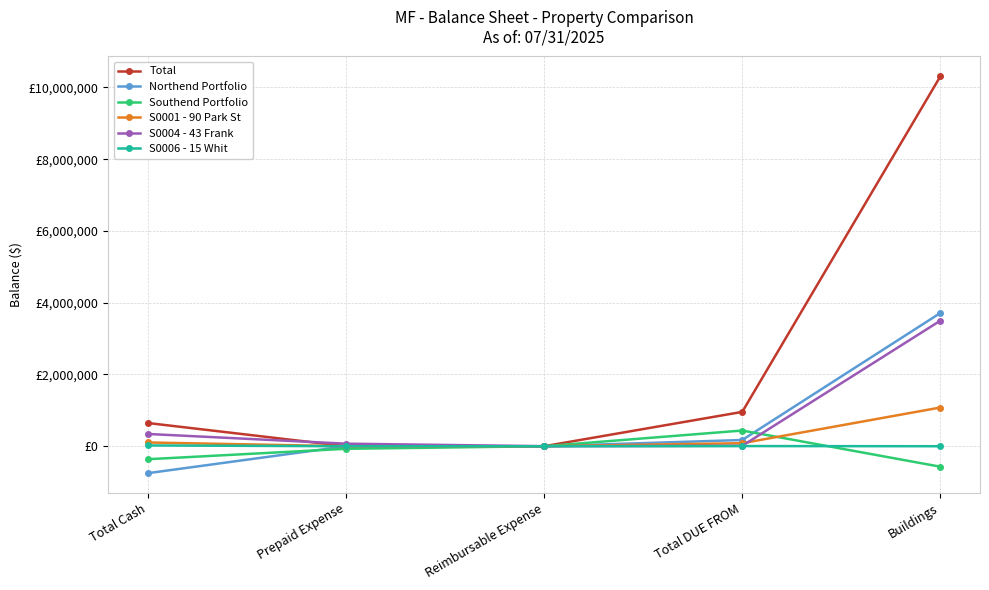

What are all the series names shown in the legend?

Total, Northend Portfolio, Southend Portfolio, S0001 - 90 Park St, S0004 - 43 Frank, S0006 - 15 Whit